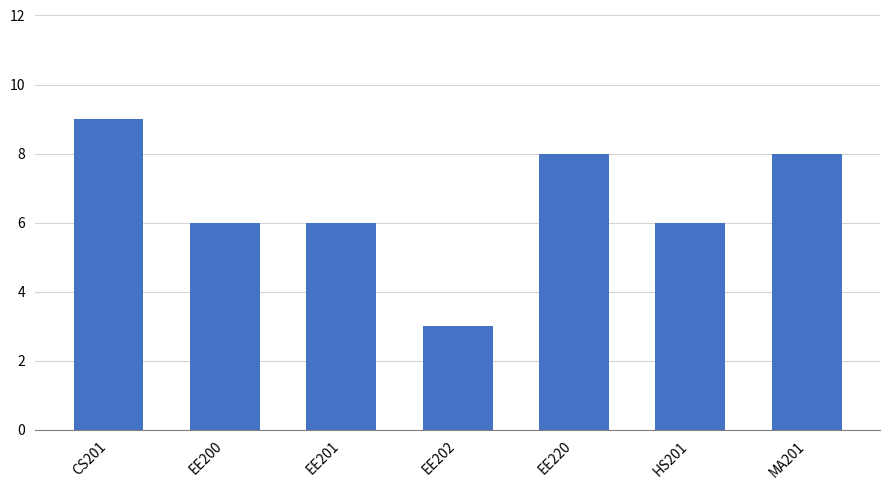

Which label corresponds to the largest value in the chart?

CS201